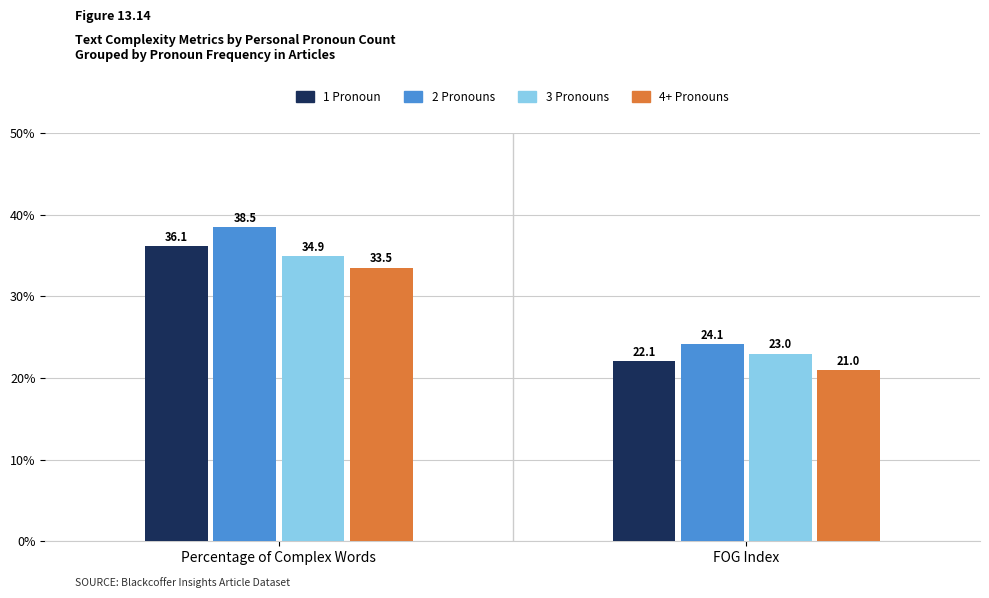

What is the difference between the maximum and minimum values in the 4+ Pronouns series?

12.5